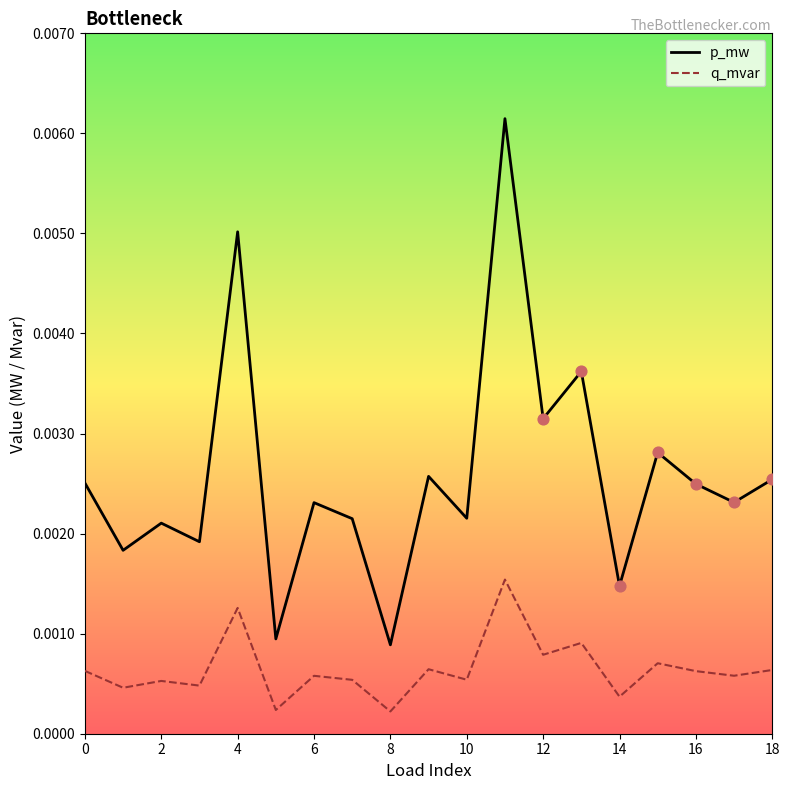

Which series has the widest spread of values?

p_mw